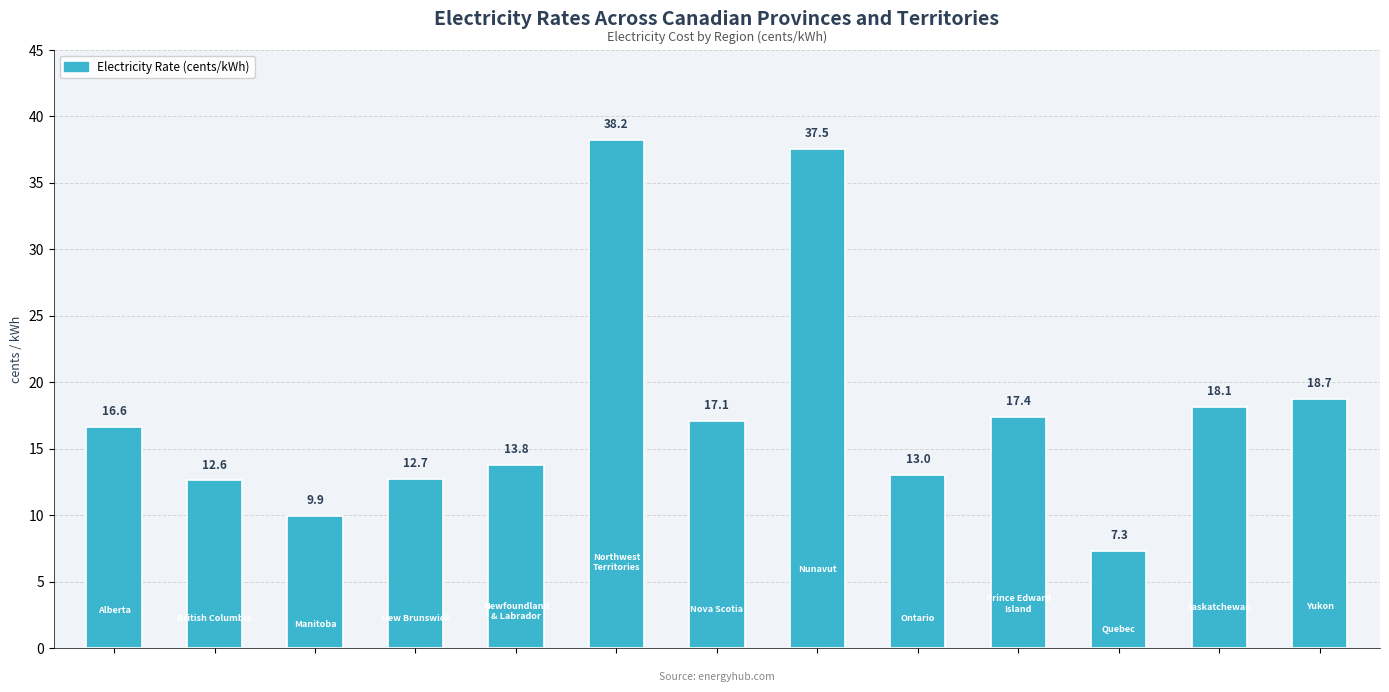

What is the average value?

17.9